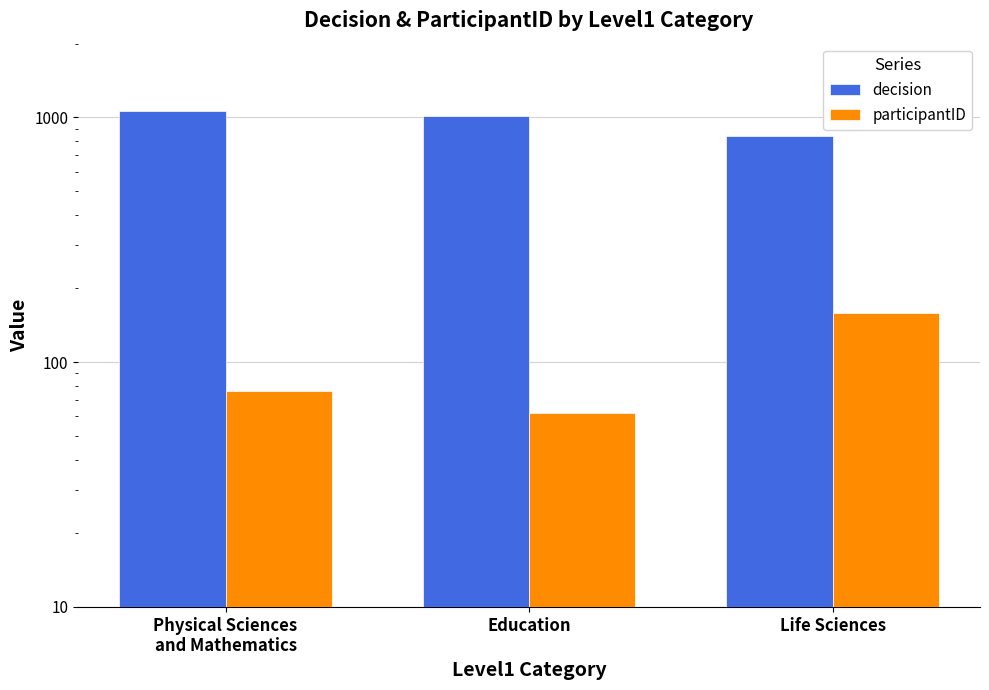

Count the number of data series in this chart.

2